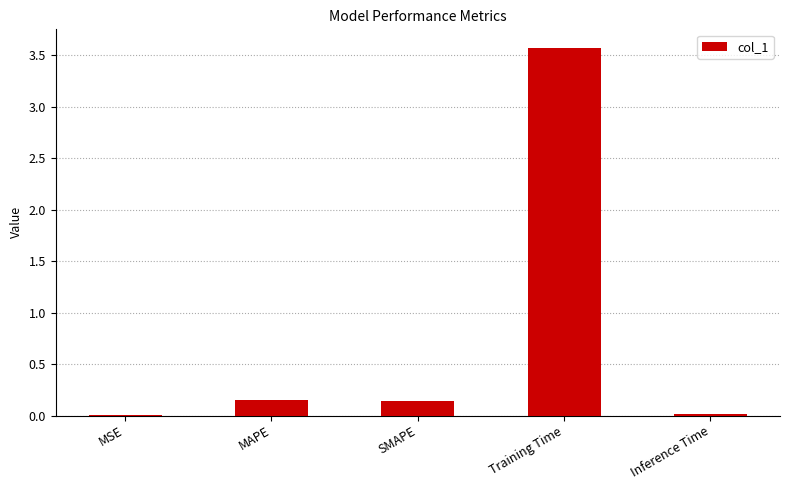

What is the greatest value displayed?

3.6